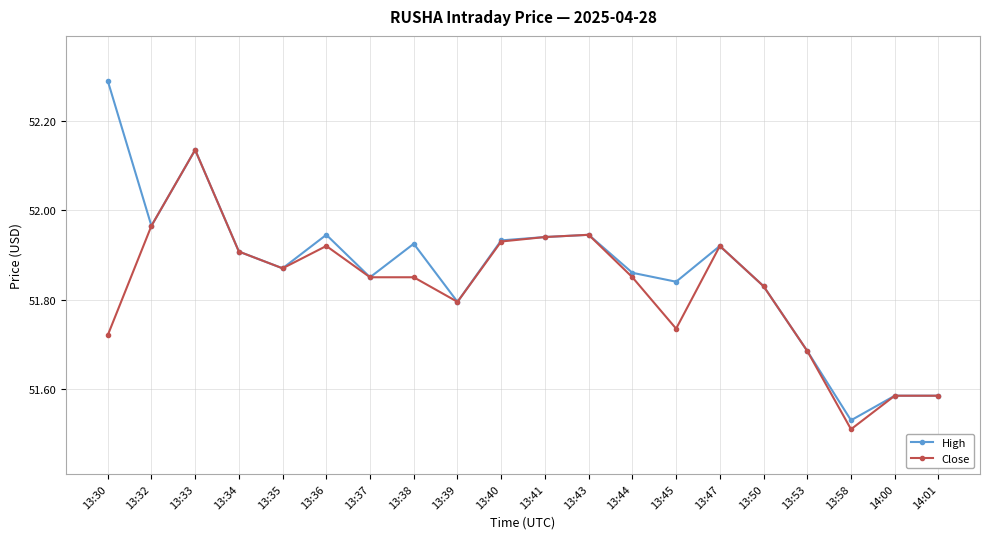

How many lines are shown in the chart?

2